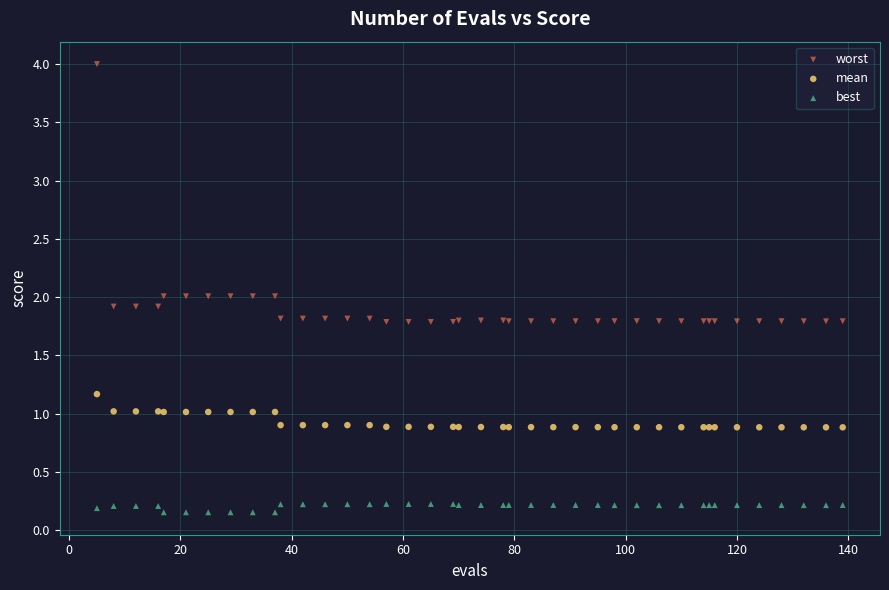

Which series contains the highest Y value?

worst